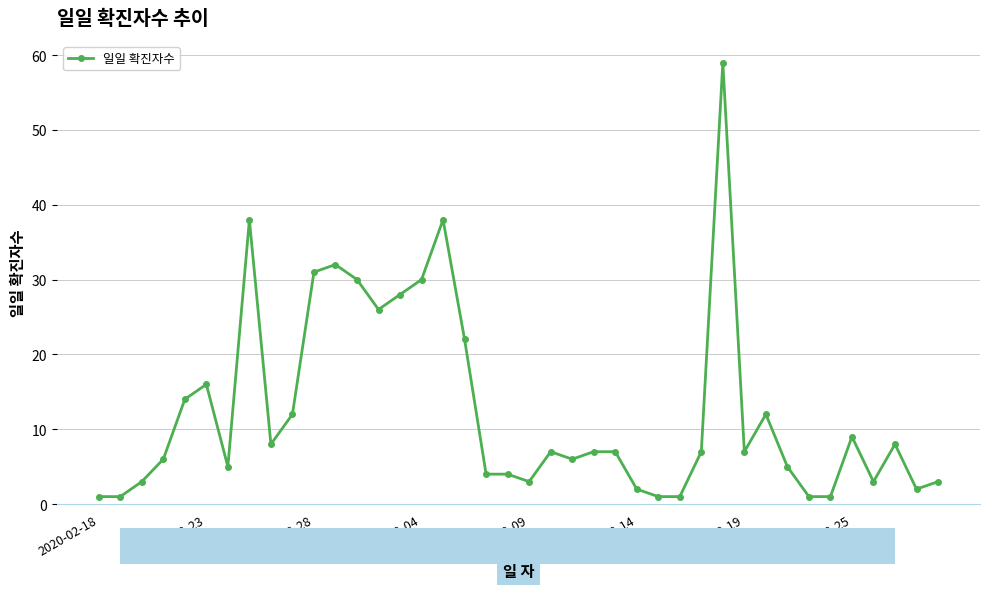

What is the greatest value displayed?

59